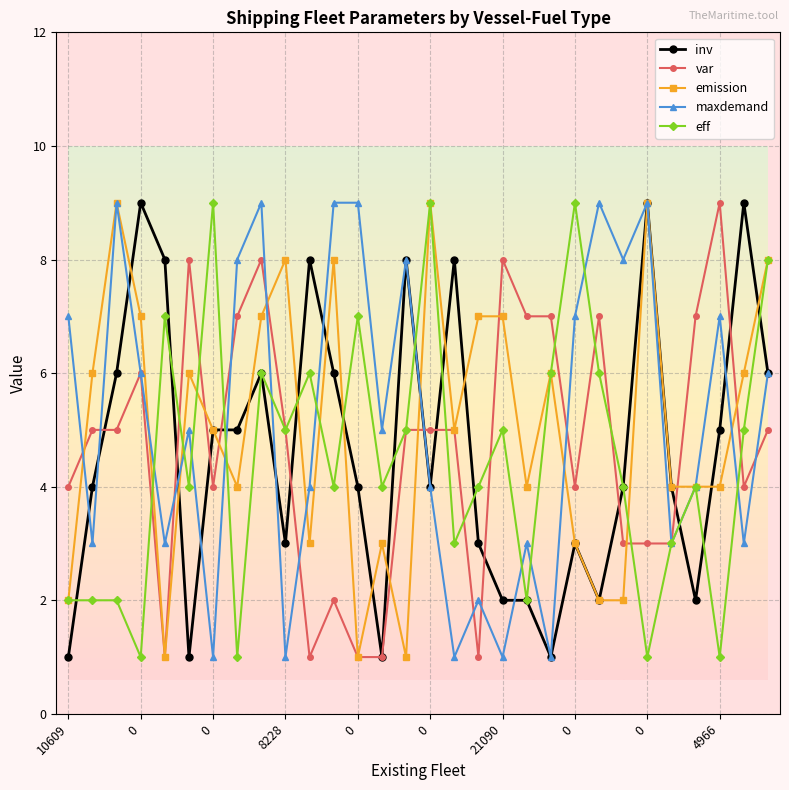

What is the value of the emission point at the 21st from the left?

6